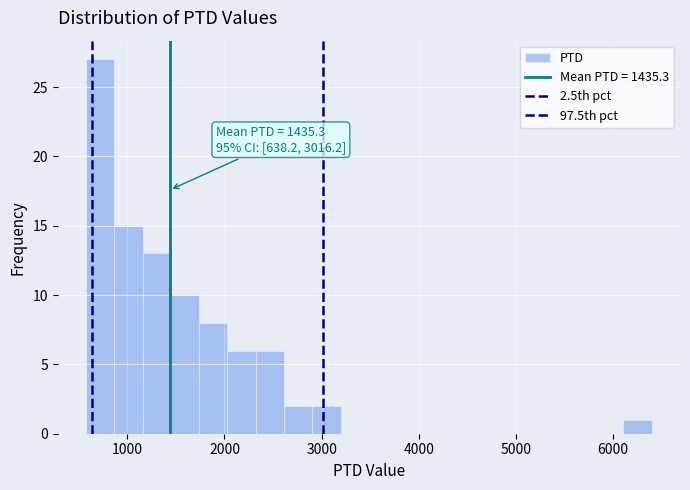

Read against the x-axis, roughly where is the centre of the tallest bar?

700